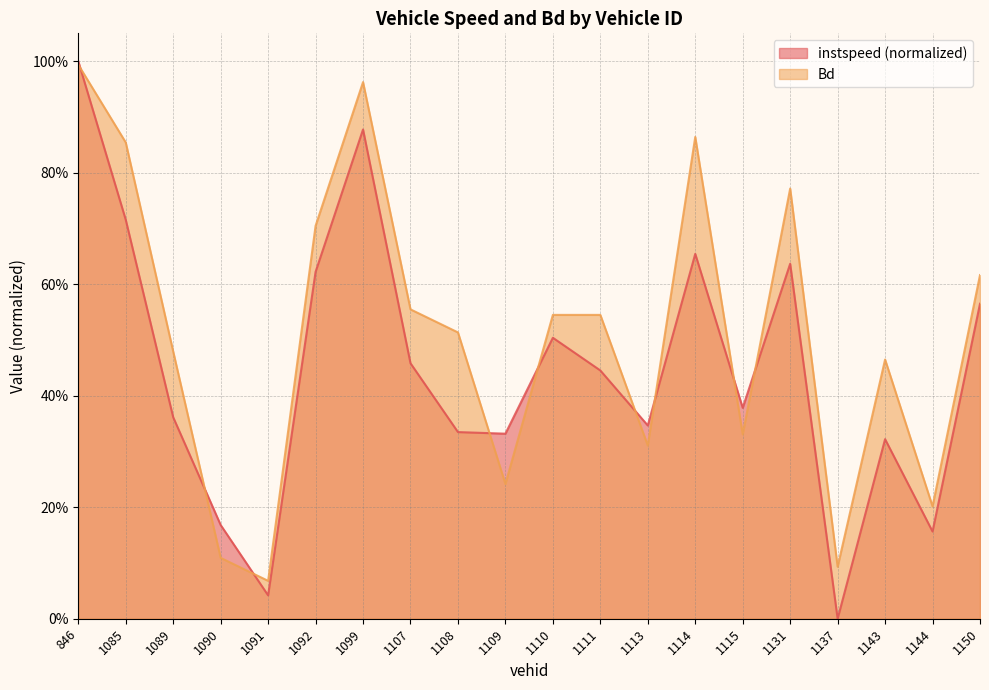

True or false: Bd has more than 0 interior local peaks.

True